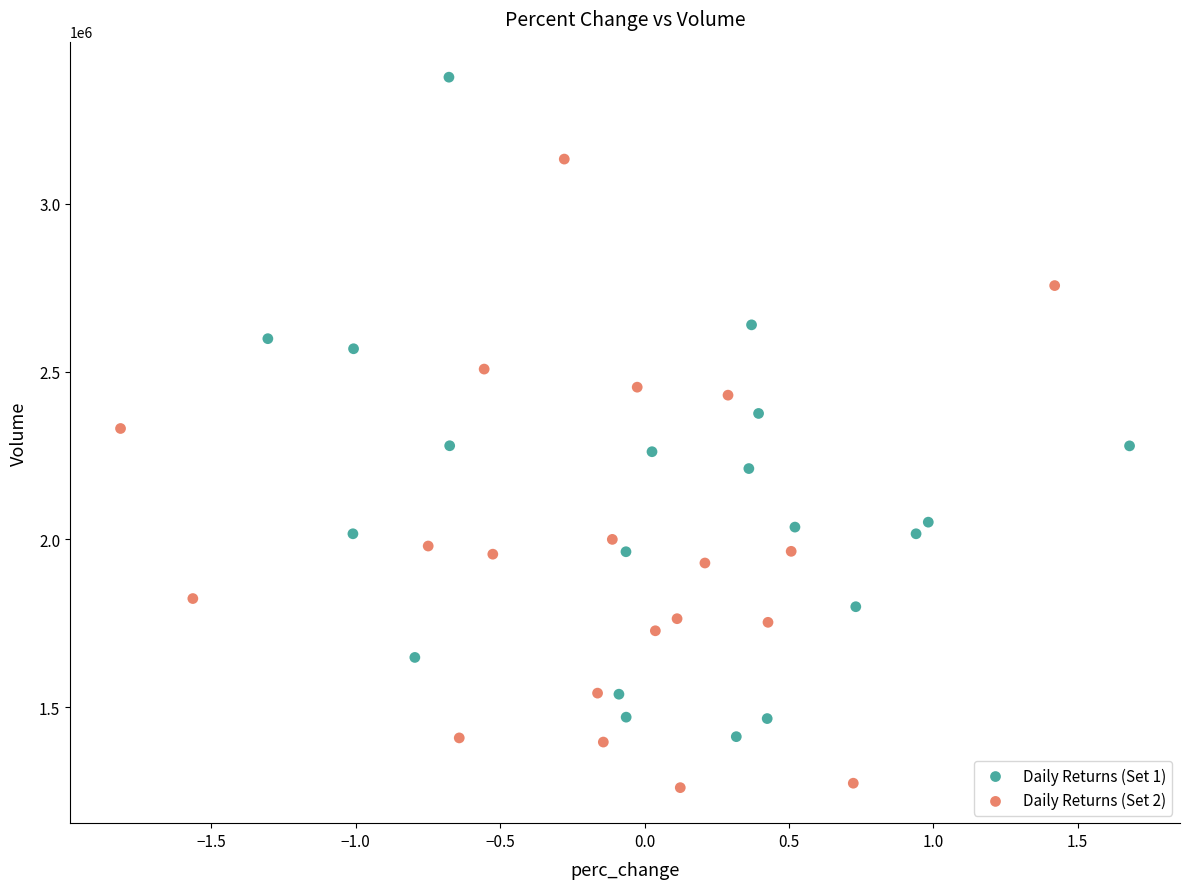

Which series reaches the minimum Y coordinate?

Daily Returns (Set 2)